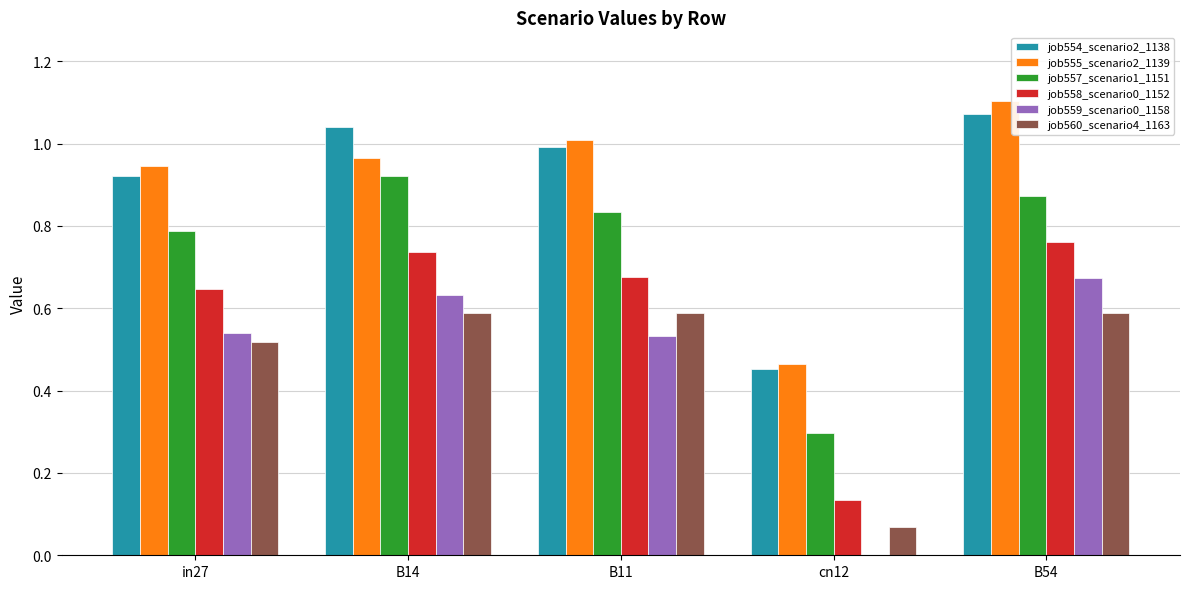

What are all the series names shown in the legend?

job554_scenario2_1138, job555_scenario2_1139, job557_scenario1_1151, job558_scenario0_1152, job559_scenario0_1158, job560_scenario4_1163